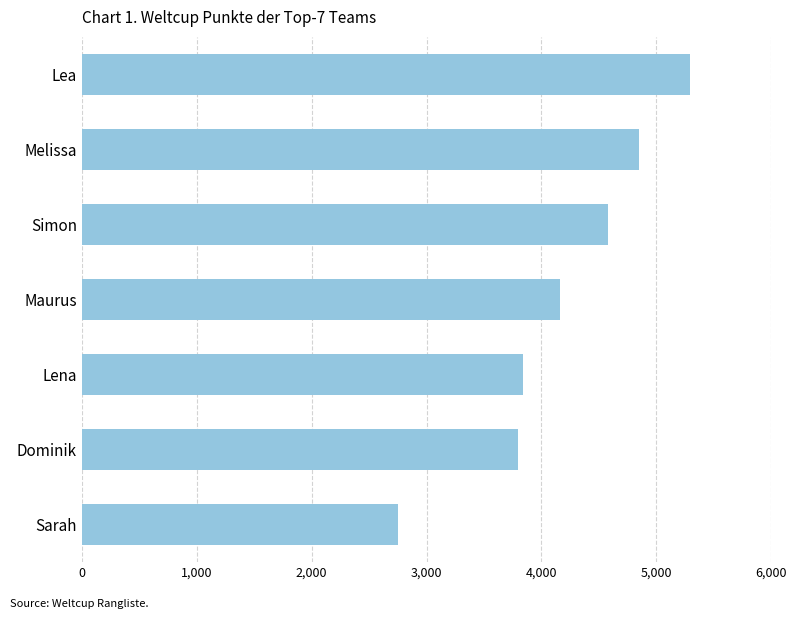

Which label corresponds to the smallest value in the chart?

Sarah